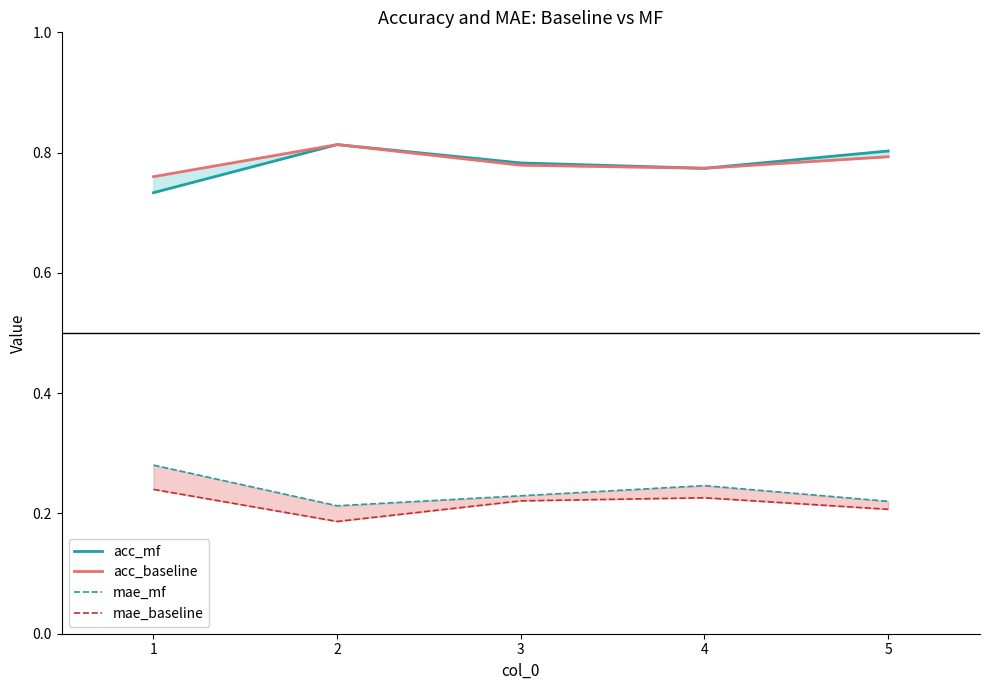

List the series in order of their peak value, lowest first.

mae_baseline, mae_mf, acc_mf, acc_baseline